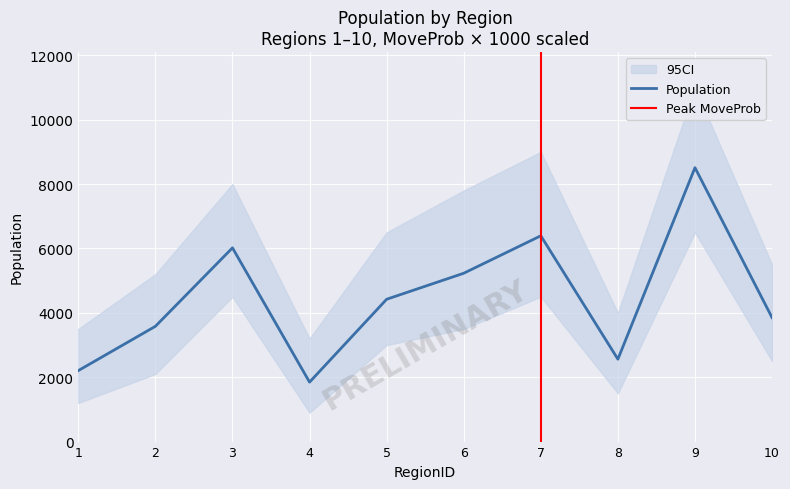

Which has a higher value, 8 or 10?

10